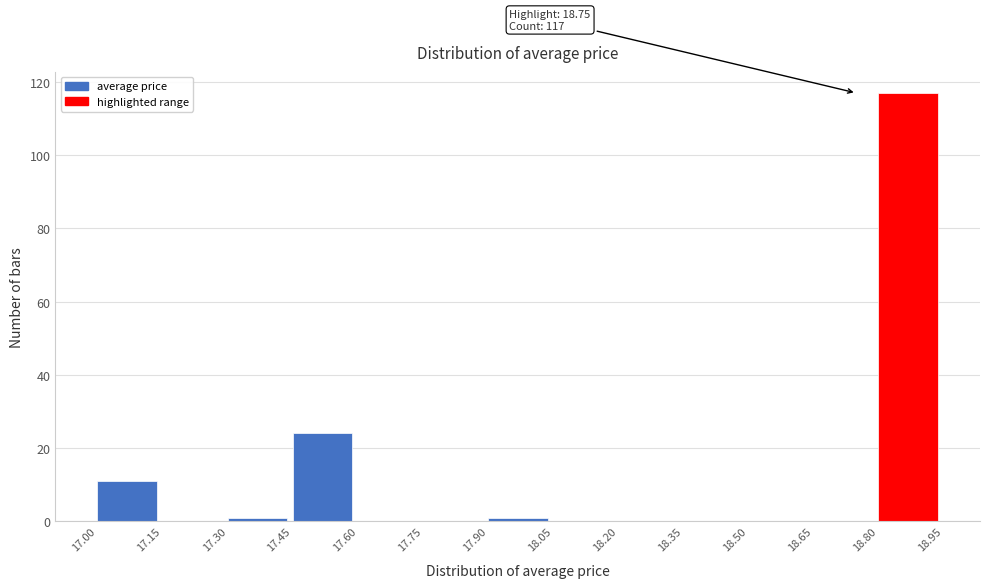

Which range on the x-axis has the tallest bar?

18.80 to 18.95